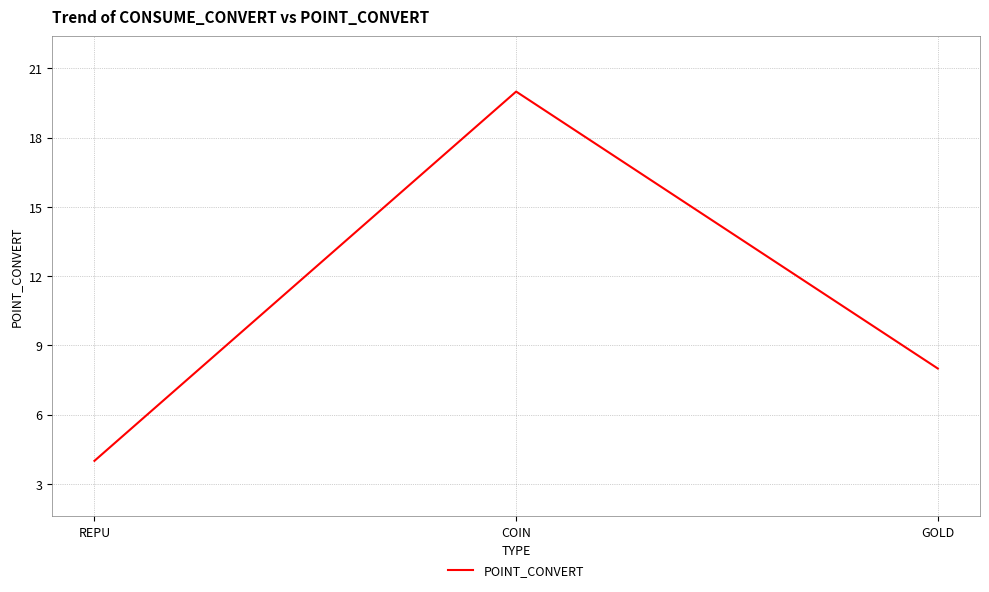

What is the sum of all values?

32